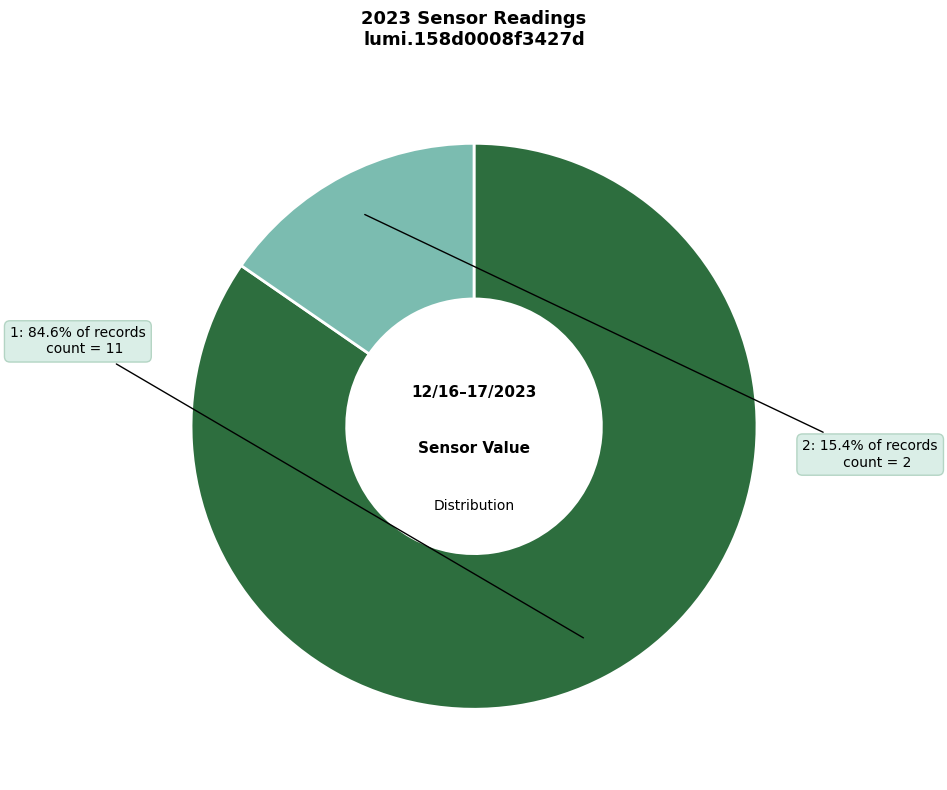

Is there any slice that represents more than half of the pie?

Yes